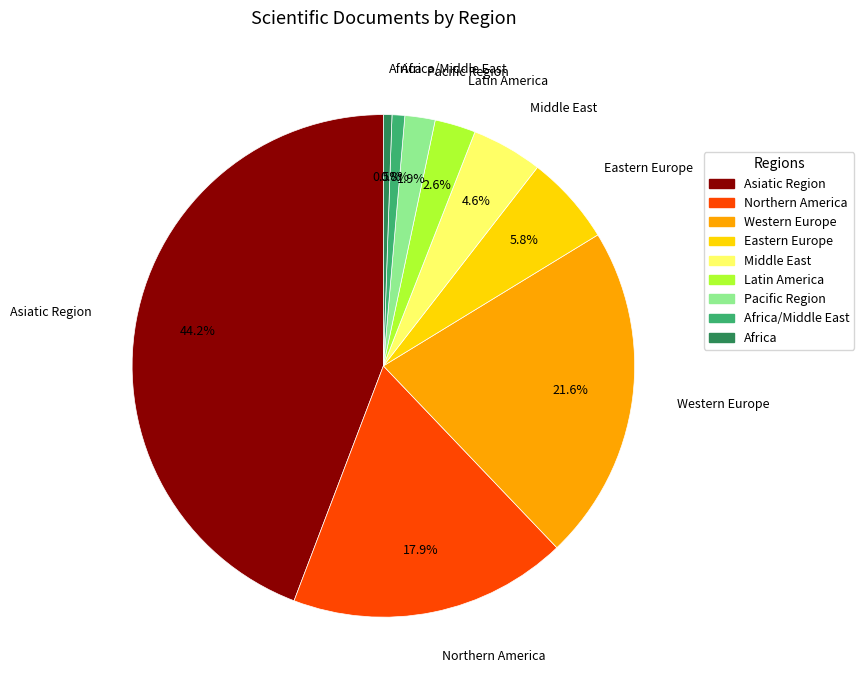

Which slice is the largest?

Asiatic Region